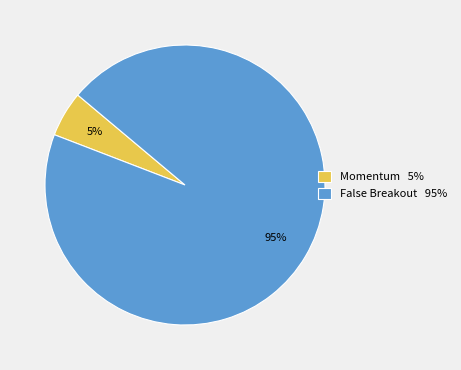

To the nearest percent, what is the combined percentage of False Breakout 95% and Momentum 5%?

100%